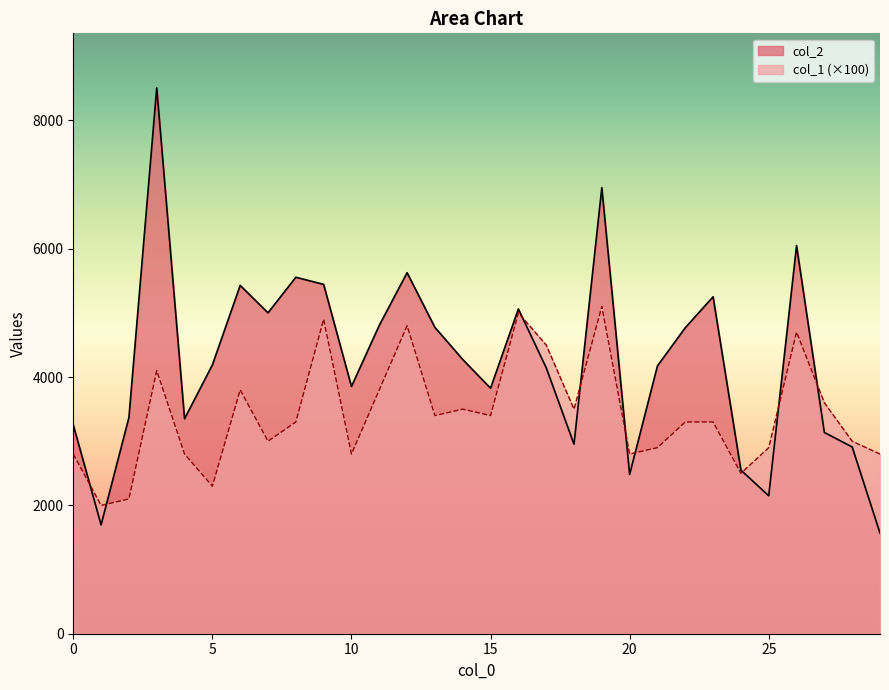

At which label does col_1 first exceed 3300?

3